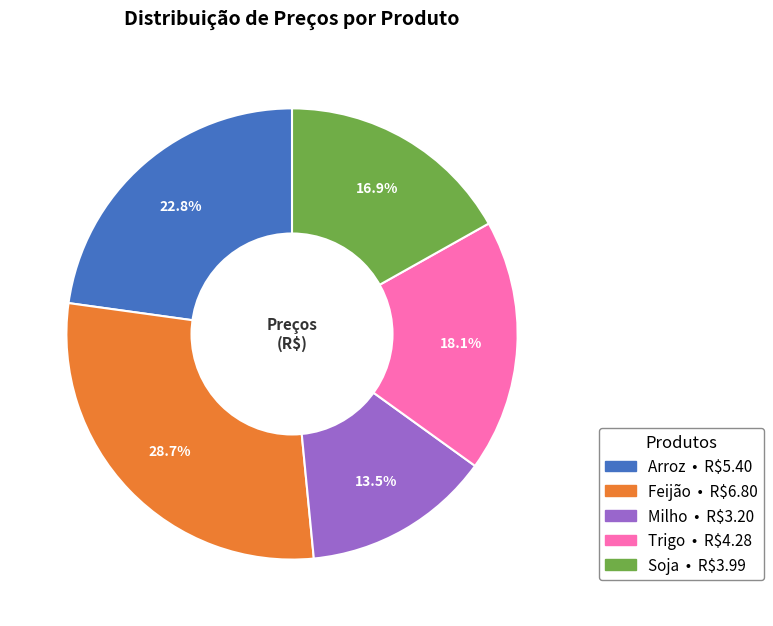

What is the largest slice in the pie chart?

Feijão